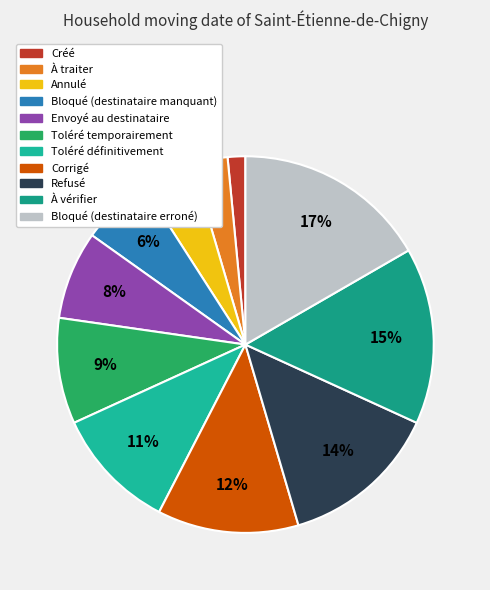

How many segments does this pie chart have?

11